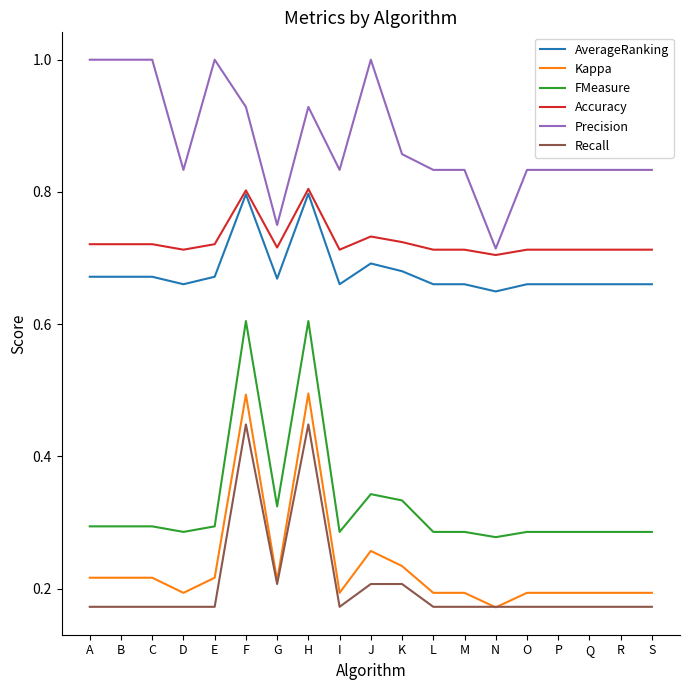

What are all the series names shown in the legend?

AverageRanking, Kappa, FMeasure, Accuracy, Precision, Recall